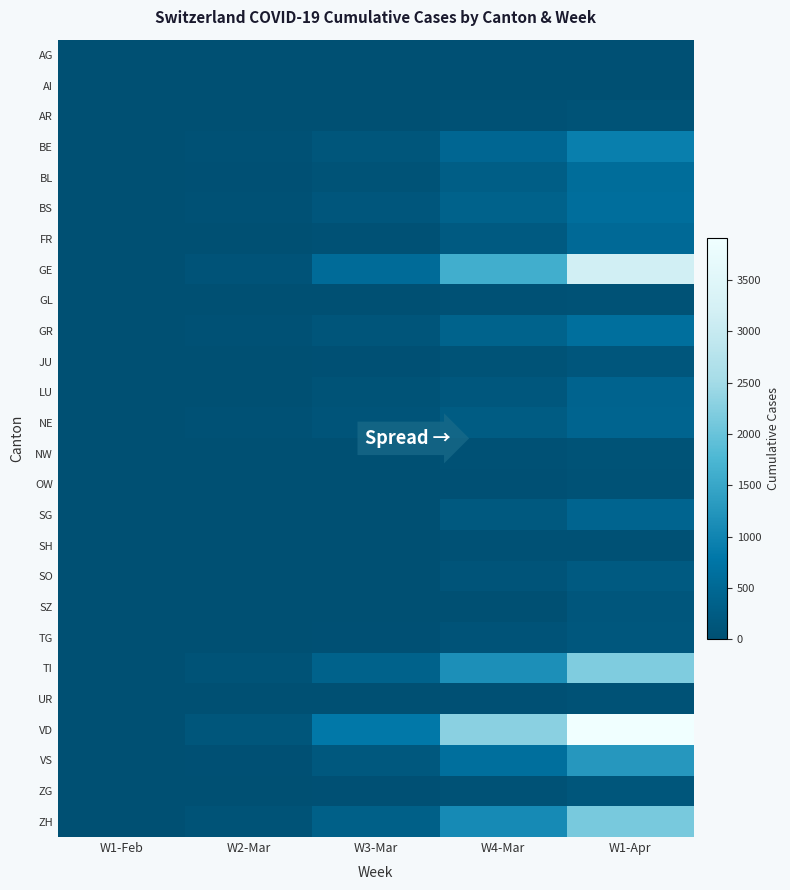

At how many categories does at least one series exceed 3902?

1